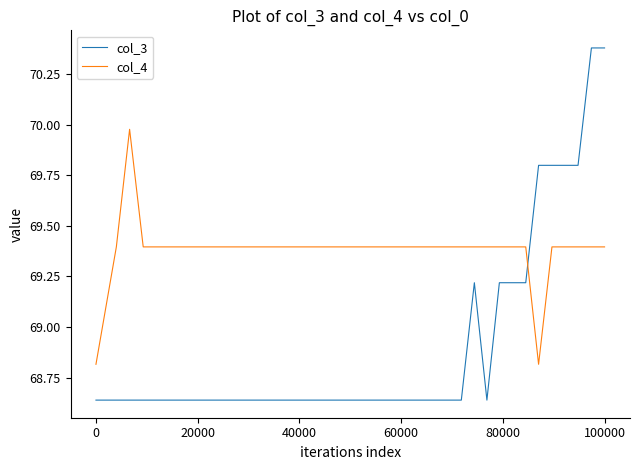

Which series has the largest range (max minus min)?

col_3